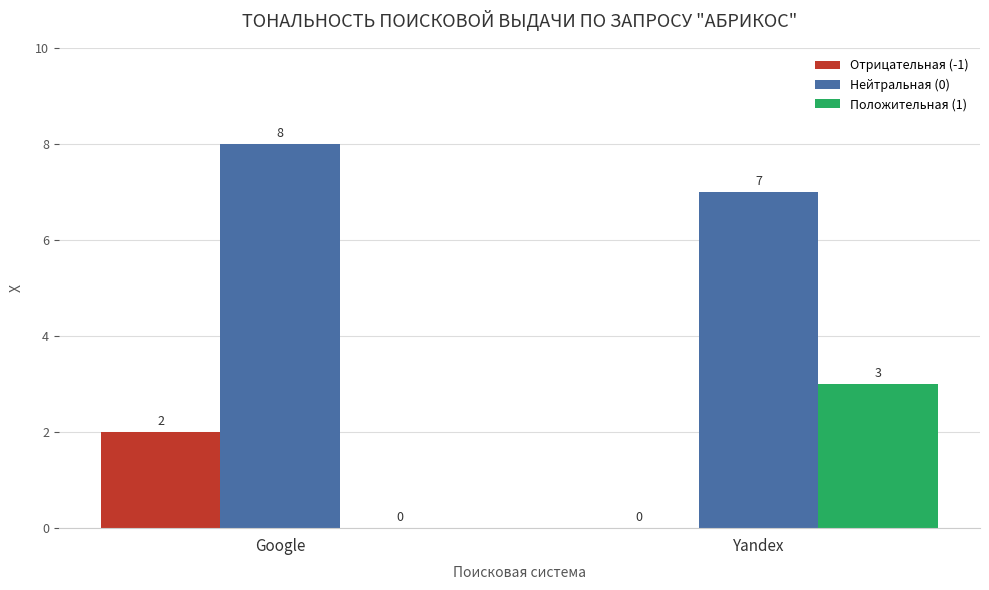

The Отрицательная (-1) series shows 3 at Google. True or false?

False